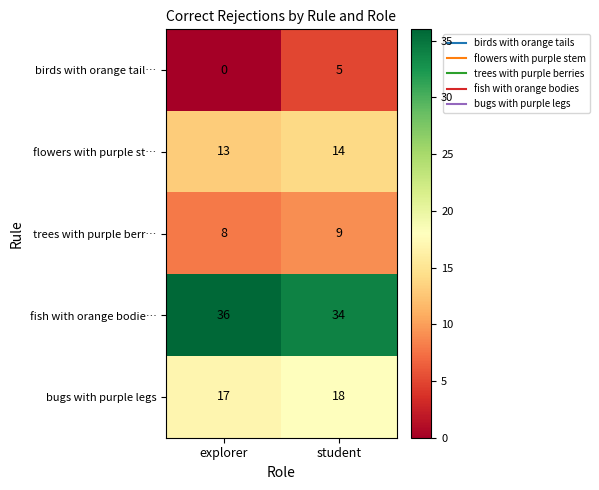

The birds with orange tail… series shows 5 at student. True or false?

True